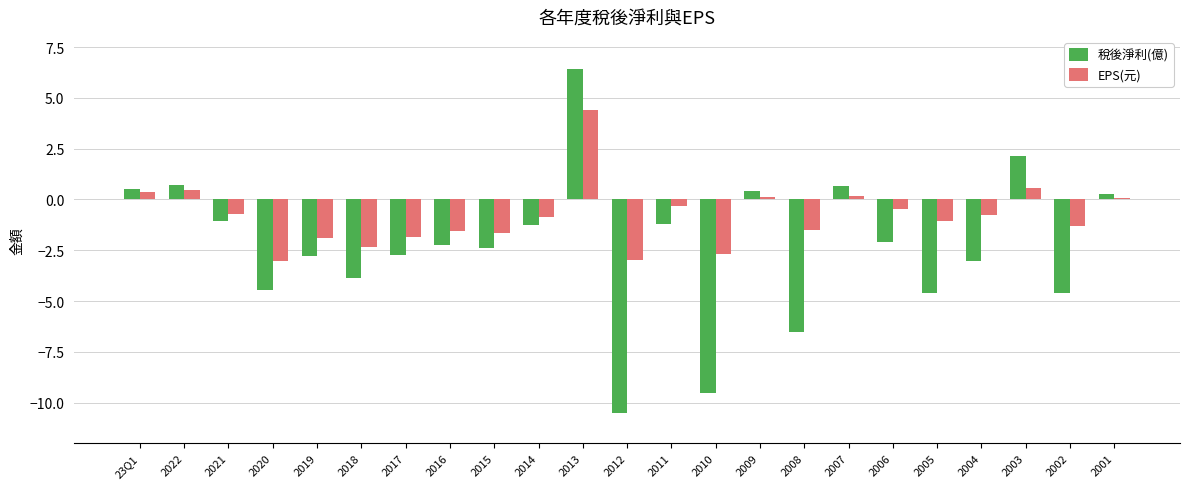

What is the sum of all EPS(元) values?

-18.9